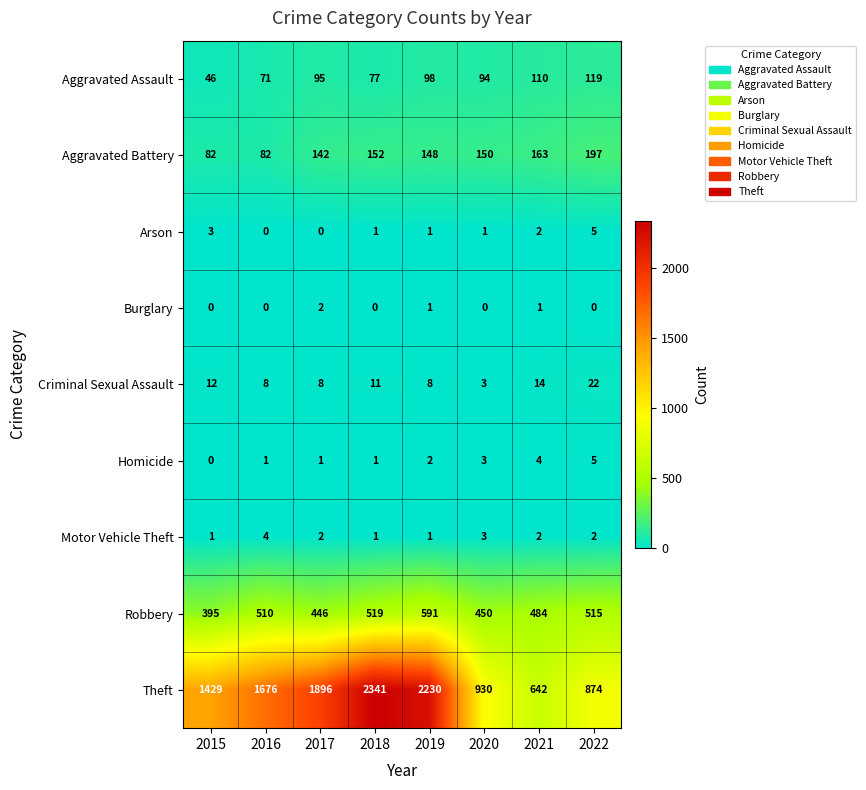

What is the difference between the Robbery values at 2018 and 2021?

35